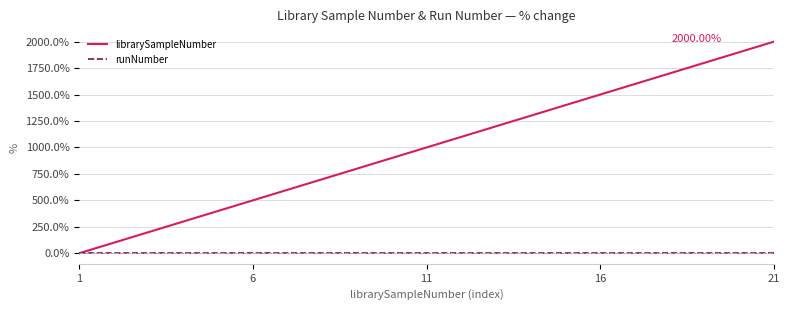

List the series in order of their peak value, lowest first.

runNumber, librarySampleNumber